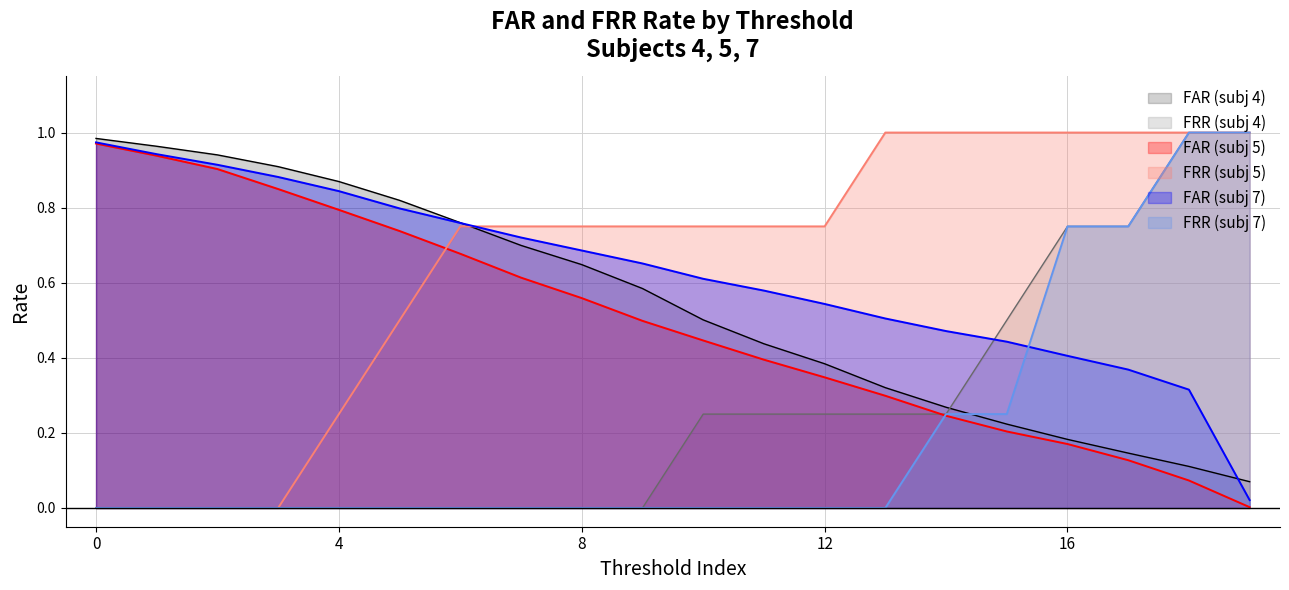

How many times do FAR and FAR_subj7 cross each other?

2